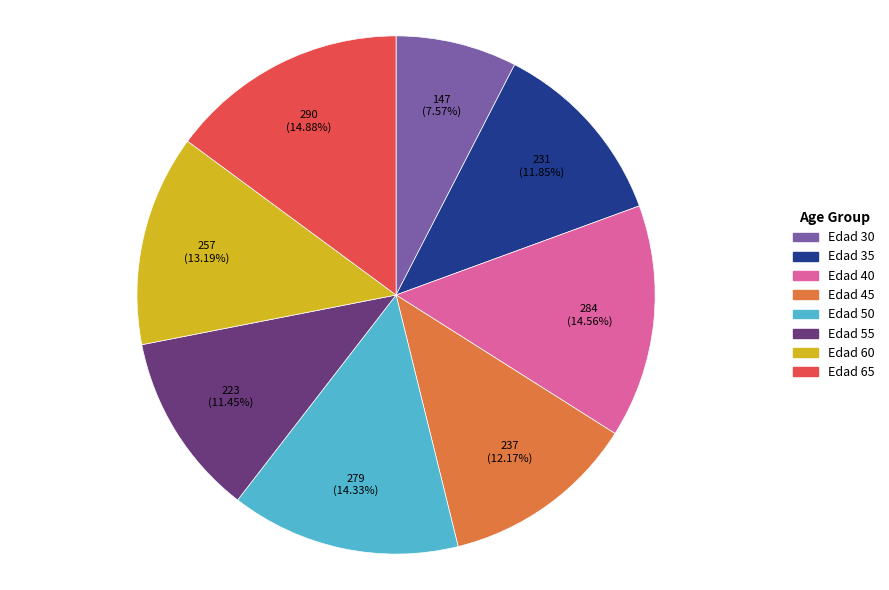

What percentage do Edad 50 and Edad 30 together represent?

21.9%